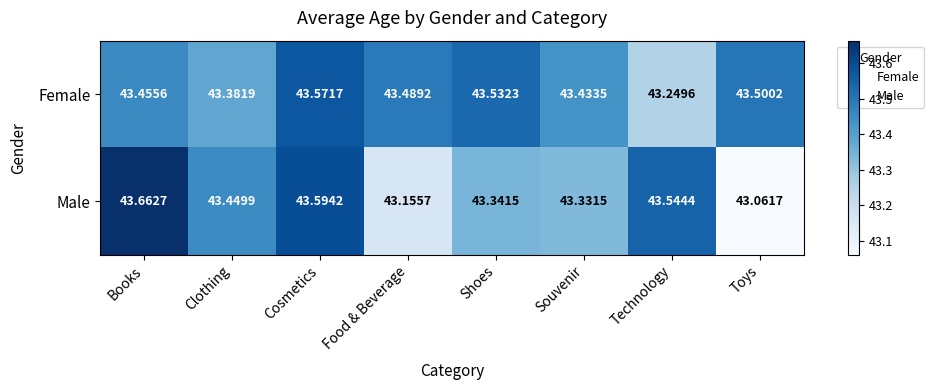

Is the value of Male at Books greater than the value of Female at Toys?

Yes